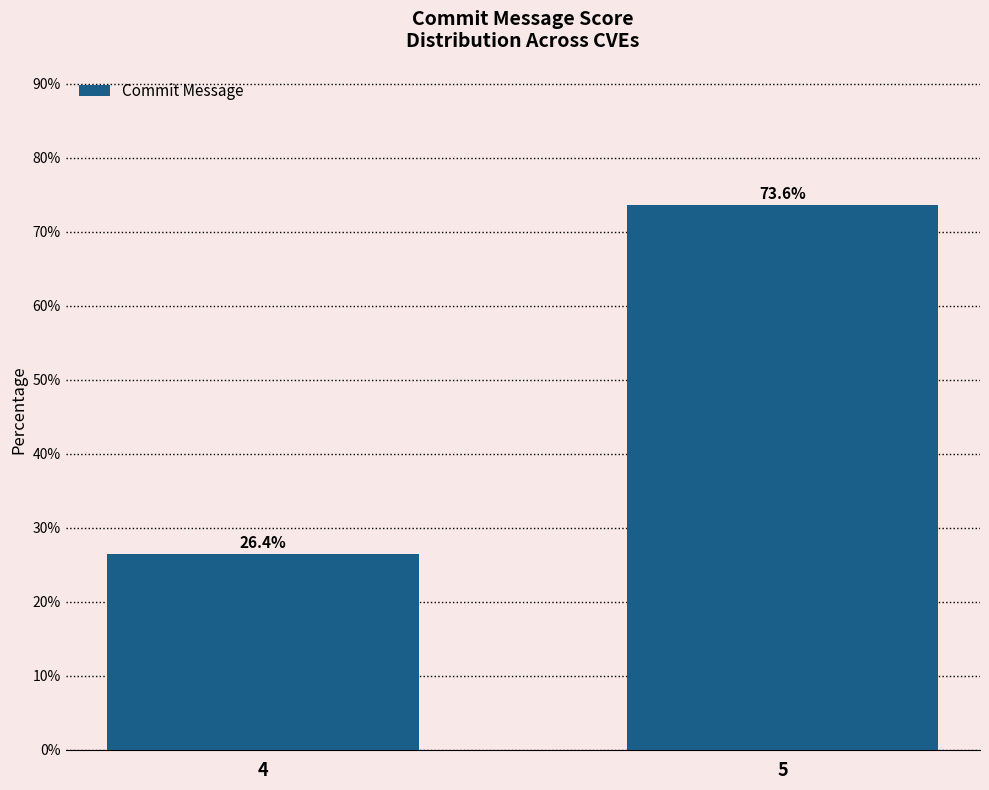

Reading left to right, what are all the values shown in this chart?

4=26.4	5=73.6